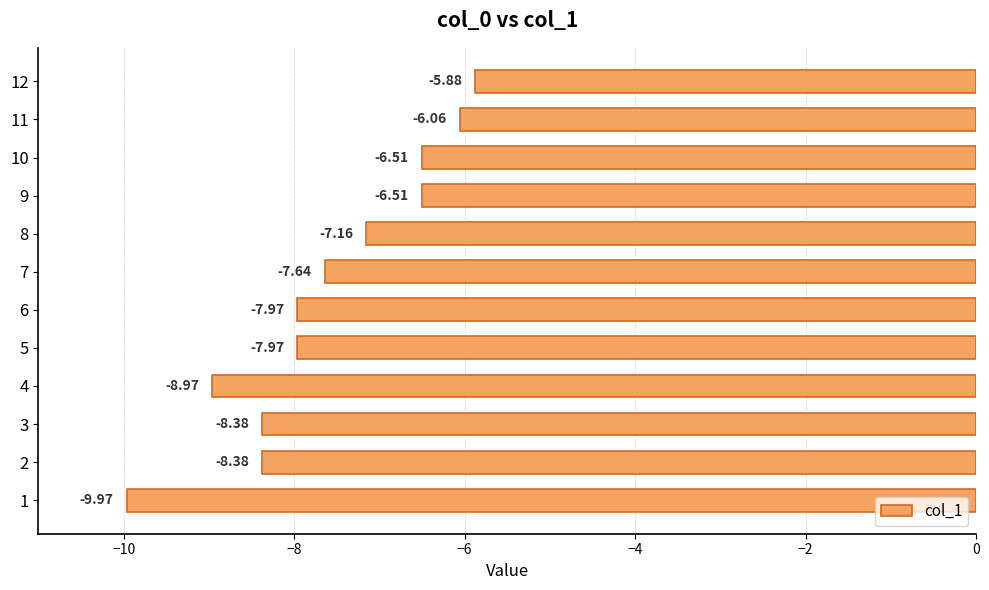

What is the difference between the maximum and minimum values?

4.1